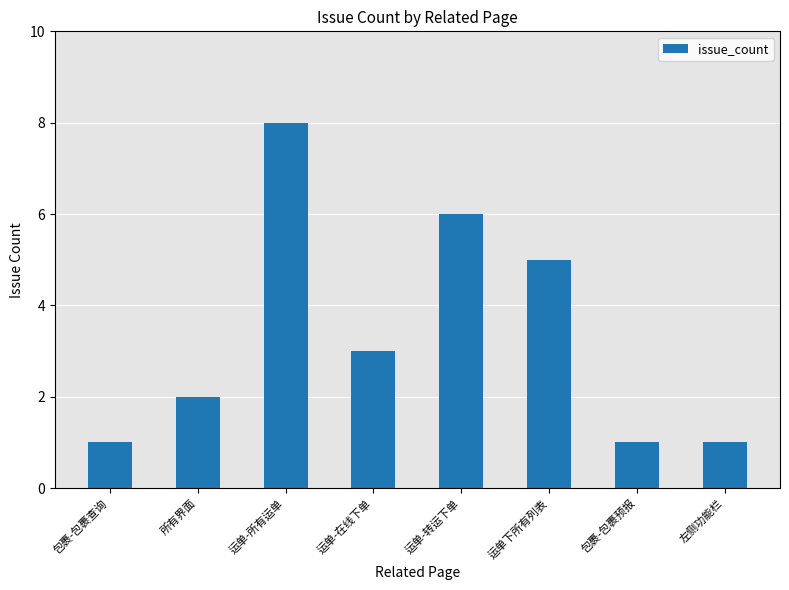

What is the sum of the values at 所有界面 and 包裹-包裹查询?

3